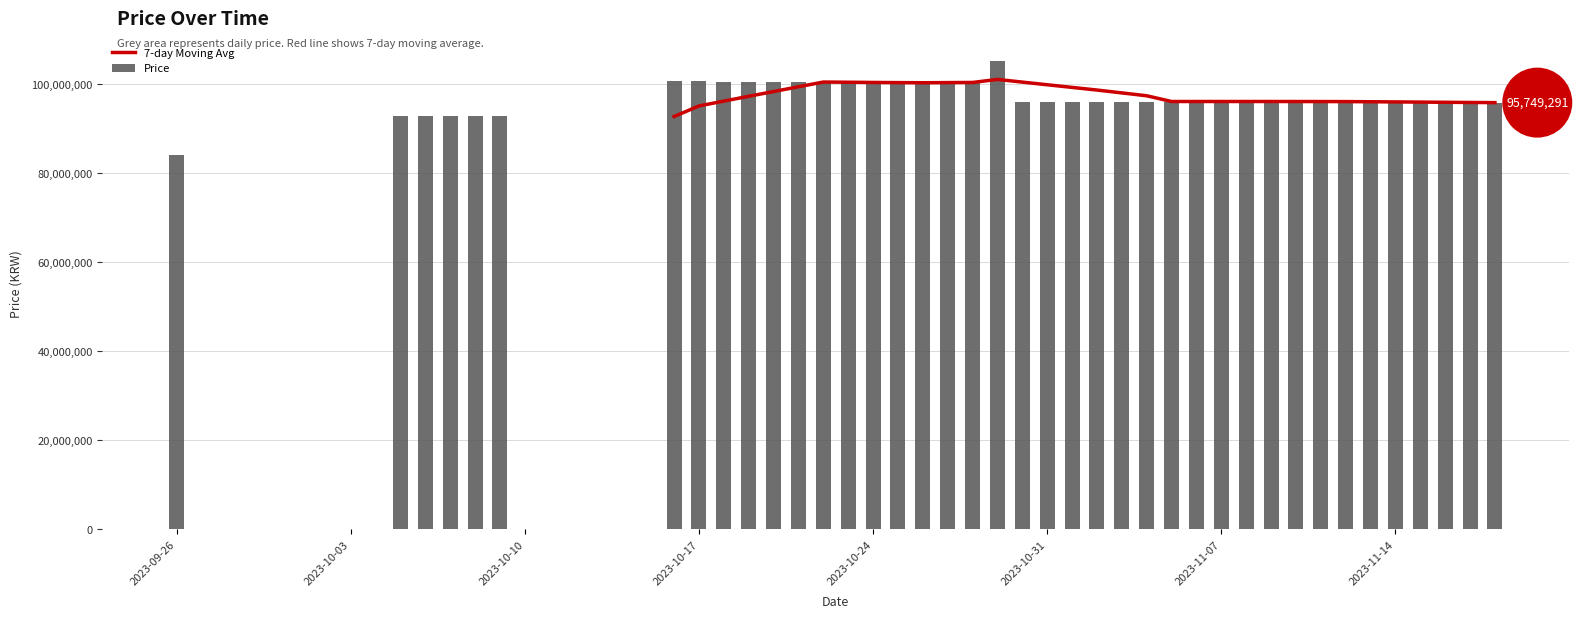

Which series has the largest total across all categories?

Price